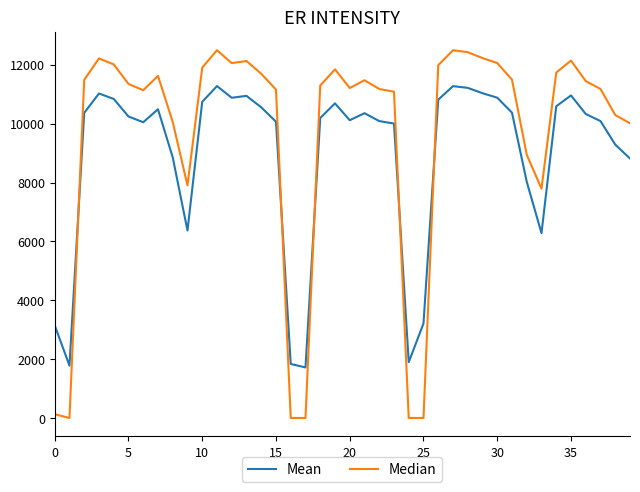

List the series in order of their peak value, highest first.

Median, Mean